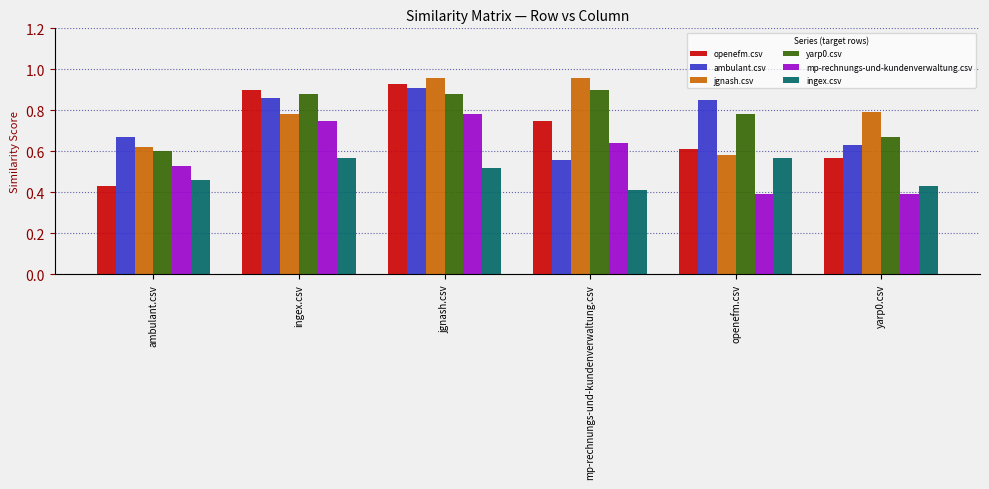

Which series has the widest spread of values?

openefm.csv